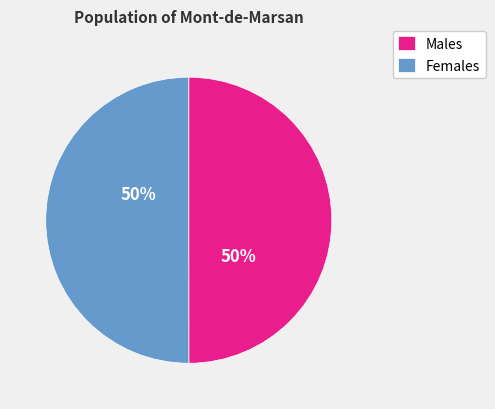

Is the sum of Females and Males greater than half?

Yes